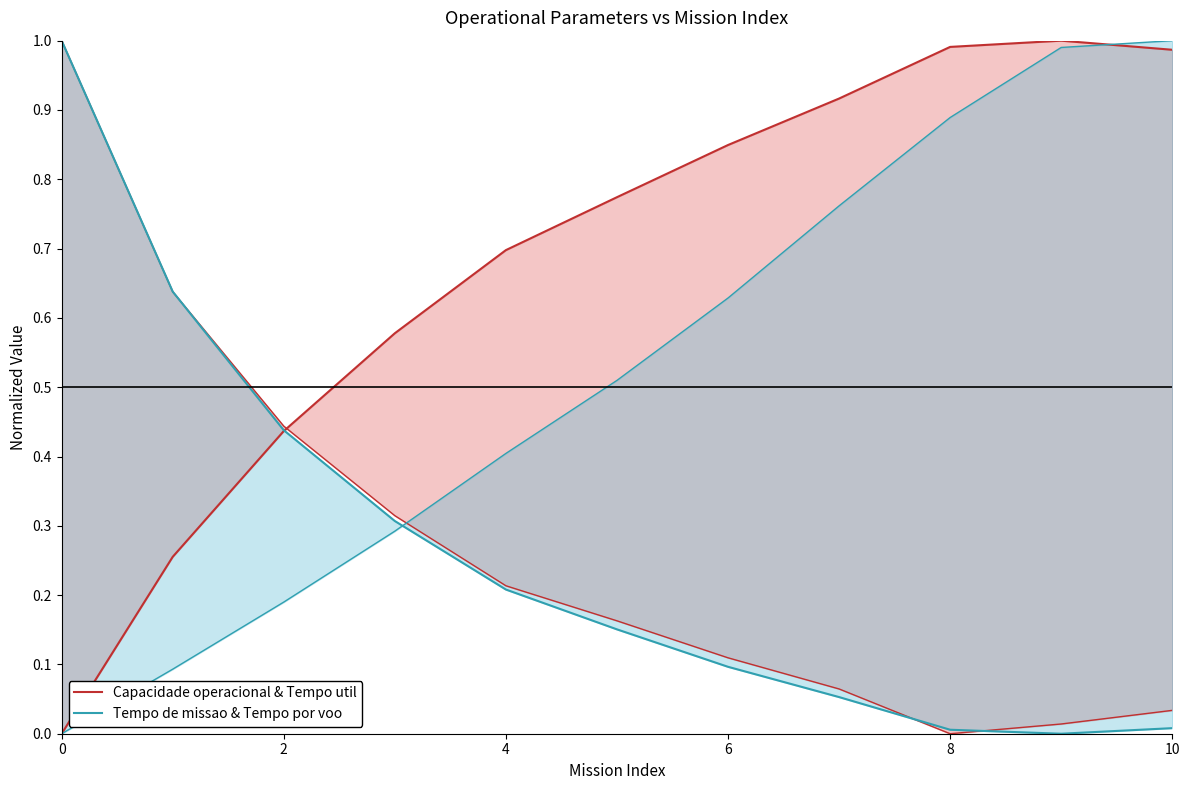

List the series in order of their peak value, highest first.

Capacidade operacional & Tempo util, Tempo de missao & Tempo por voo